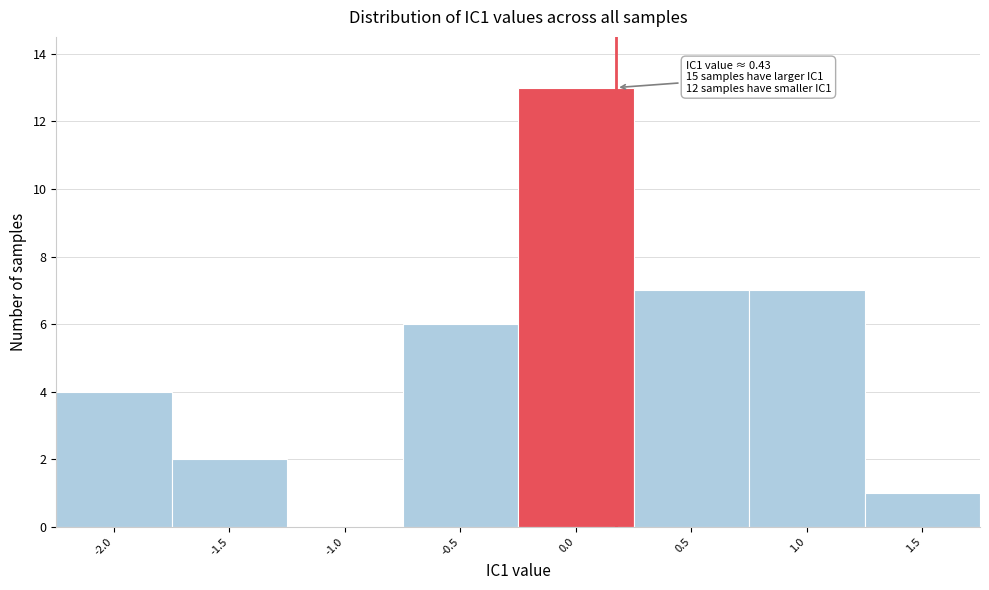

Reading left to right, what are all the values shown in this chart?

-2.0=4	-1.5=2	-1.0=0	-0.5=6	0.0=13	0.5=7	1.0=7	1.5=1